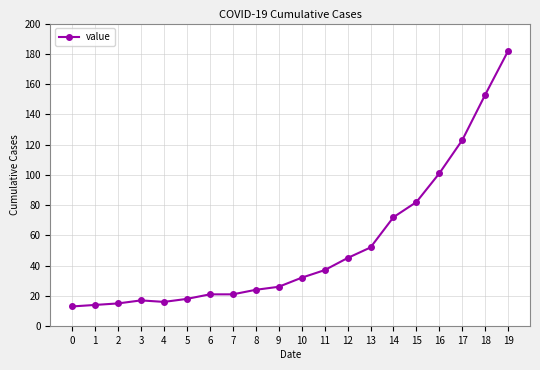

What is the average value?

53